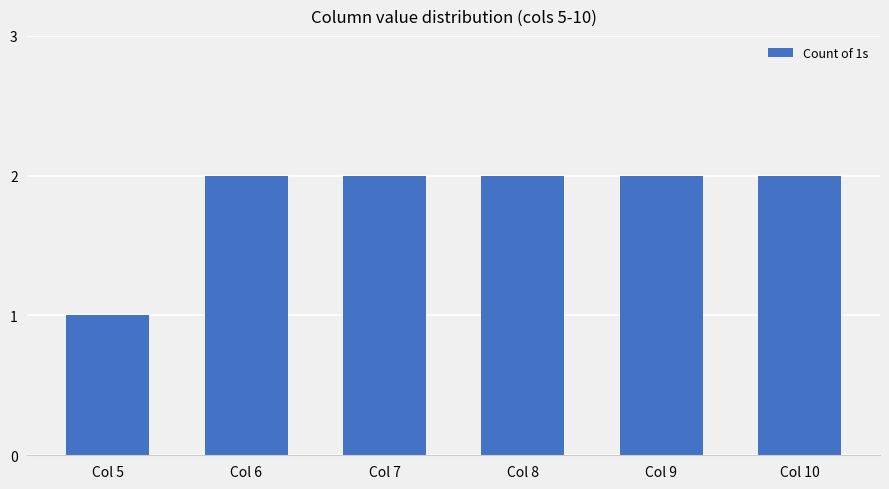

What is the smallest value displayed?

1